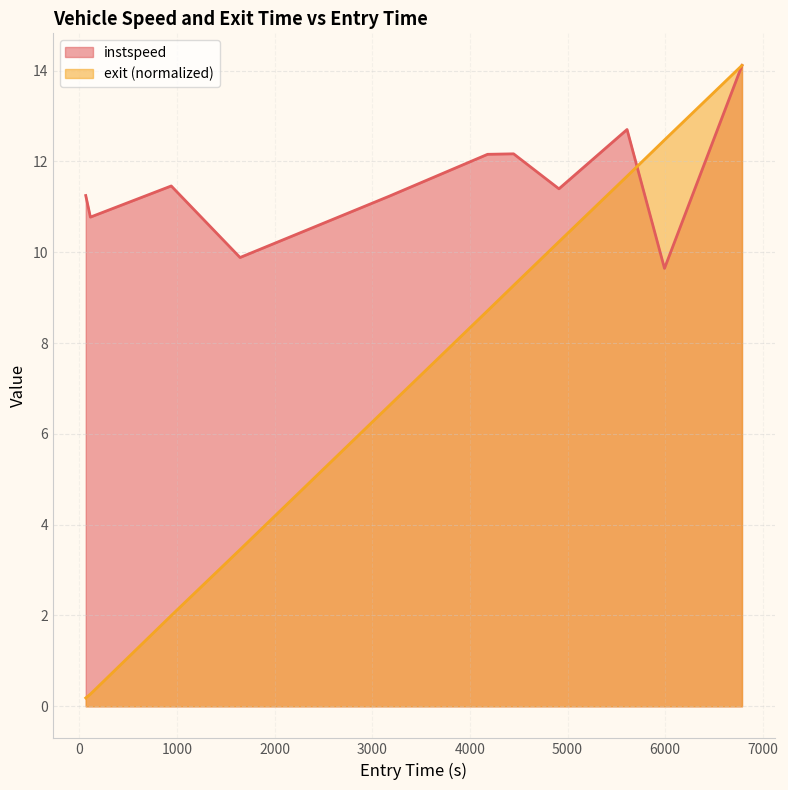

Which series has the largest total across all categories?

instspeed